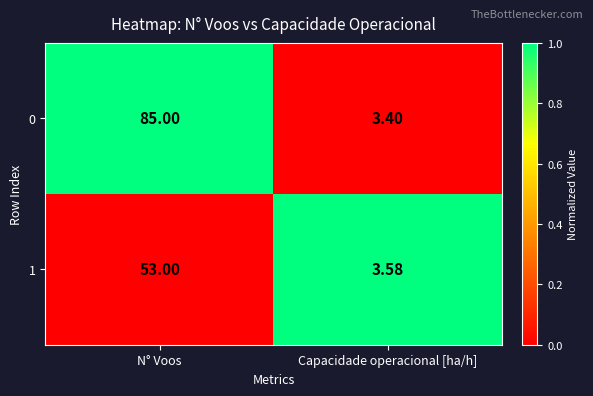

How many data points in 0 are less than 85?

1